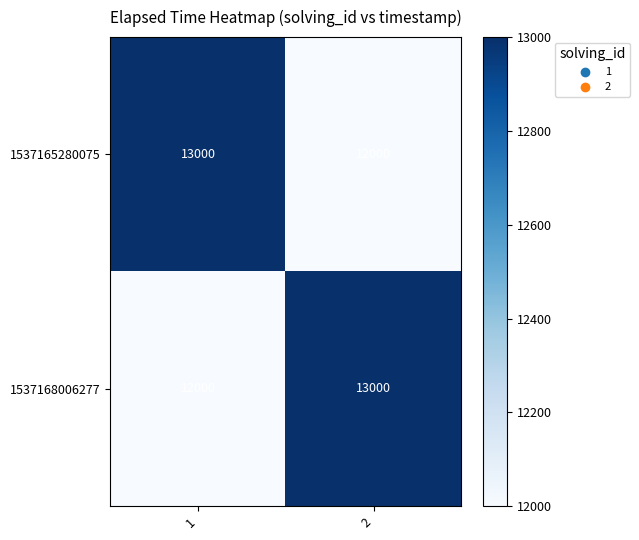

Reading left to right, extract all data points from this chart.

1537165280075: 1=13000	2=12000
1537168006277: 1=12000	2=13000